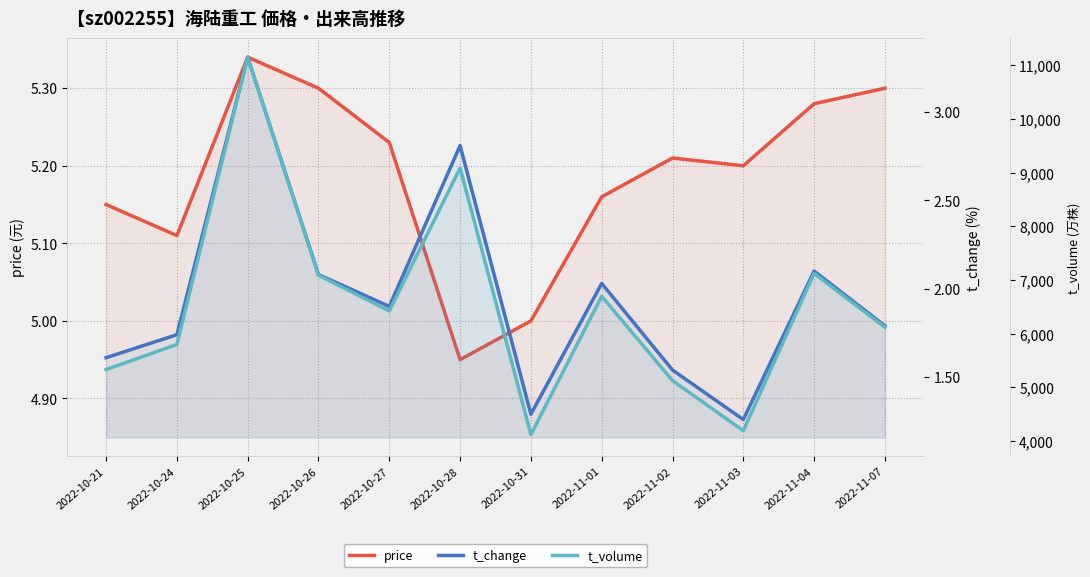

Read the price value at 2022-11-04.

5.3